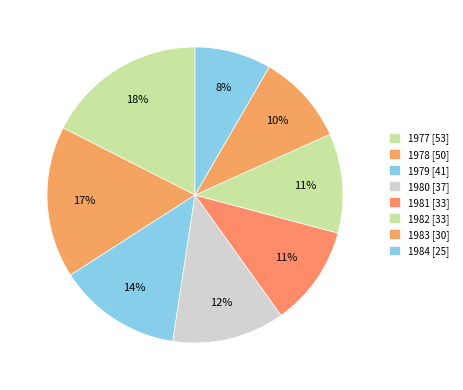

Rank the categories by value from highest to lowest.

1977, 1978, 1979, 1980, 1981, 1982, 1983, 1984